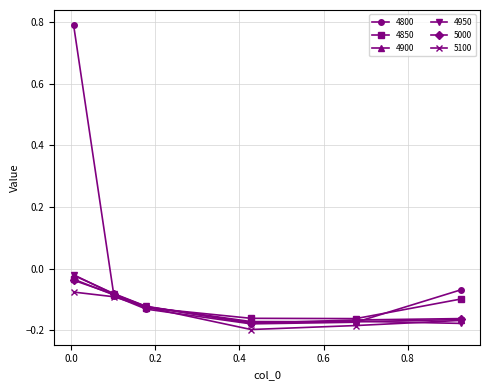

Which series has the largest range (max minus min)?

4800